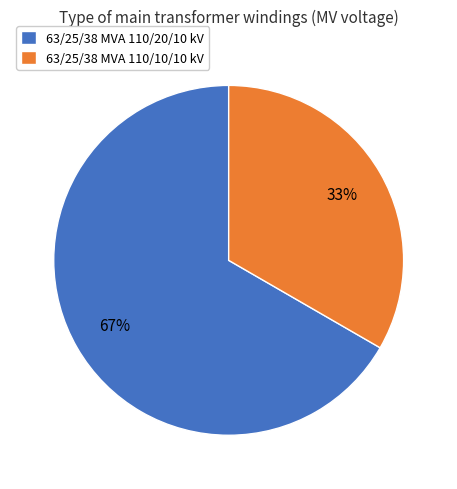

Rank the categories by value from lowest to highest.

63/25/38 MVA 110/10/10 kV, 63/25/38 MVA 110/20/10 kV